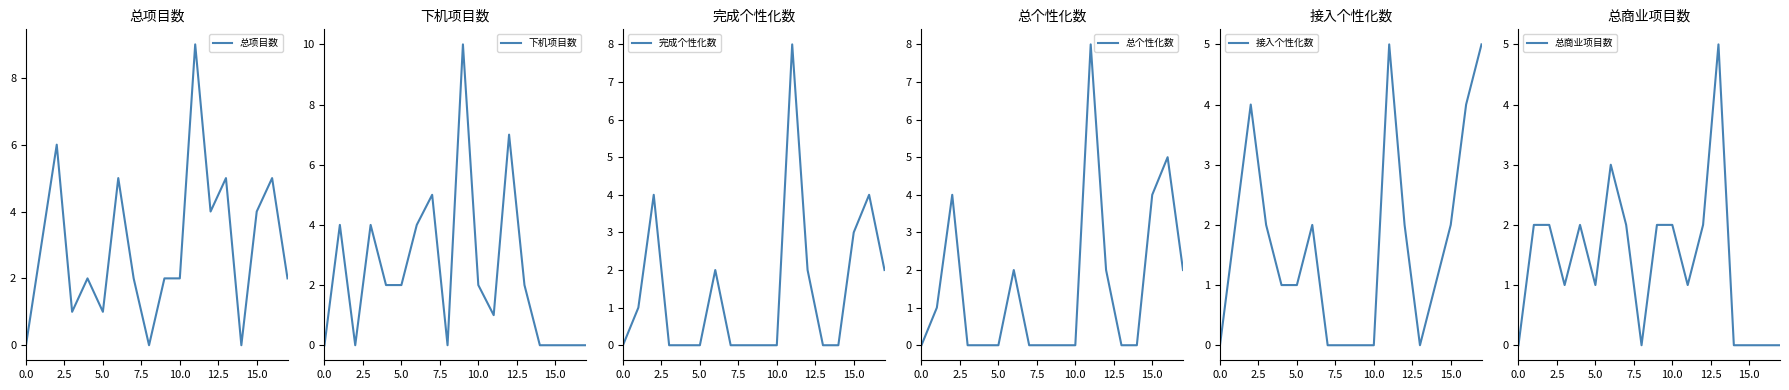

The 完成个性化数 series shows 3 at 15.0. True or false?

True